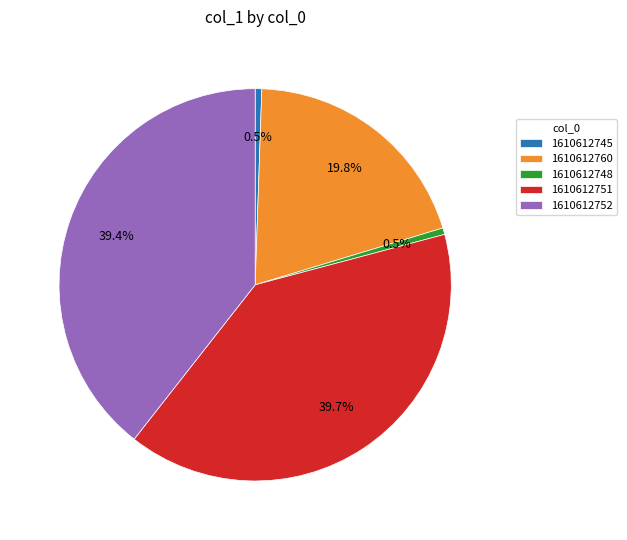

How many segments does this pie chart have?

5